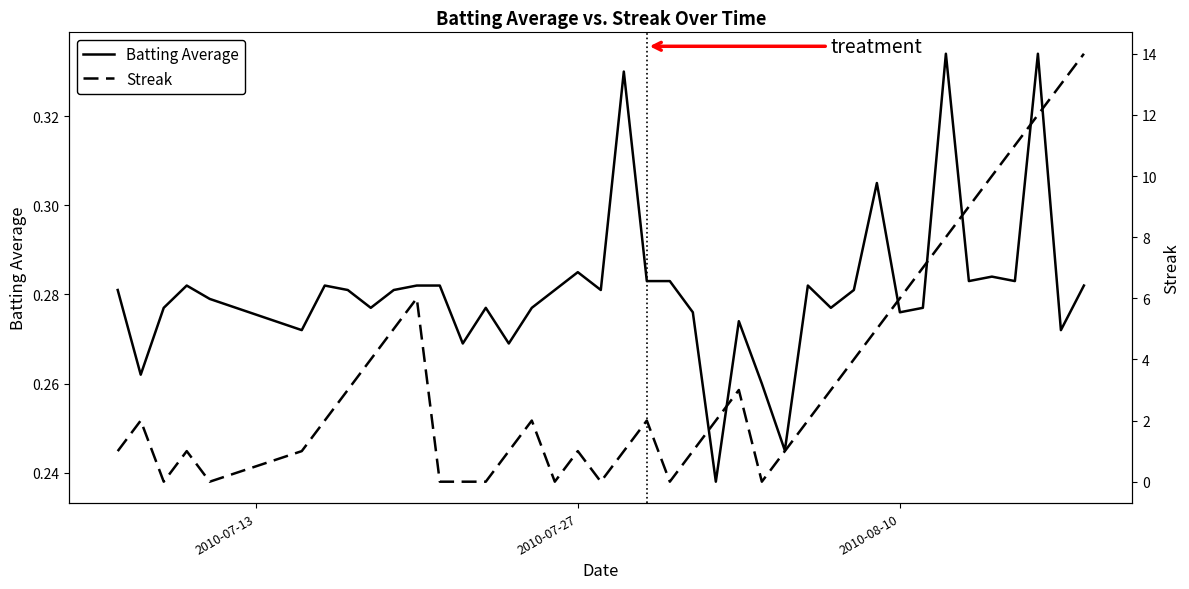

List the series in order of their peak value, lowest first.

Batting Average, Streak